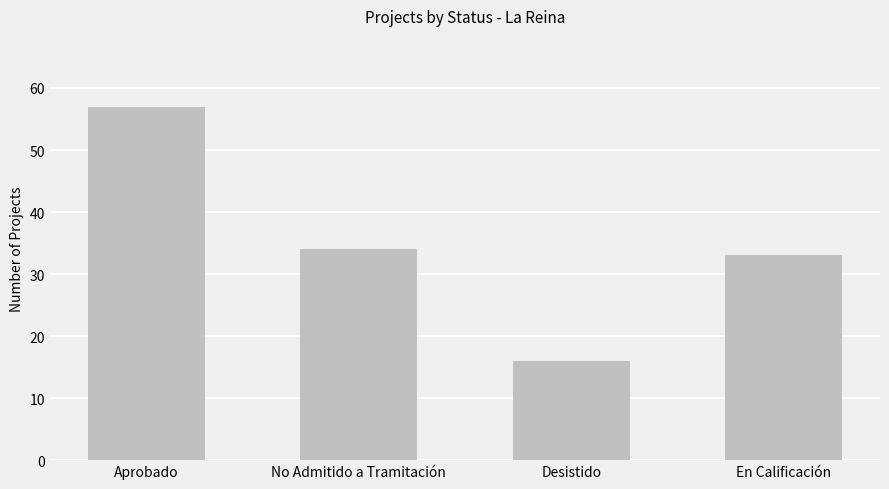

Which has a higher value, Aprobado or No Admitido a Tramitación?

Aprobado